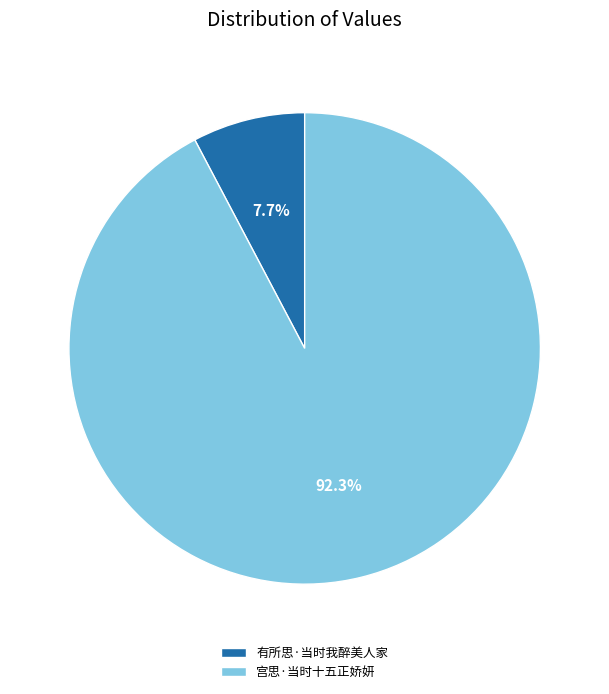

Which slice is the largest?

宫思·当时十五正娇妍